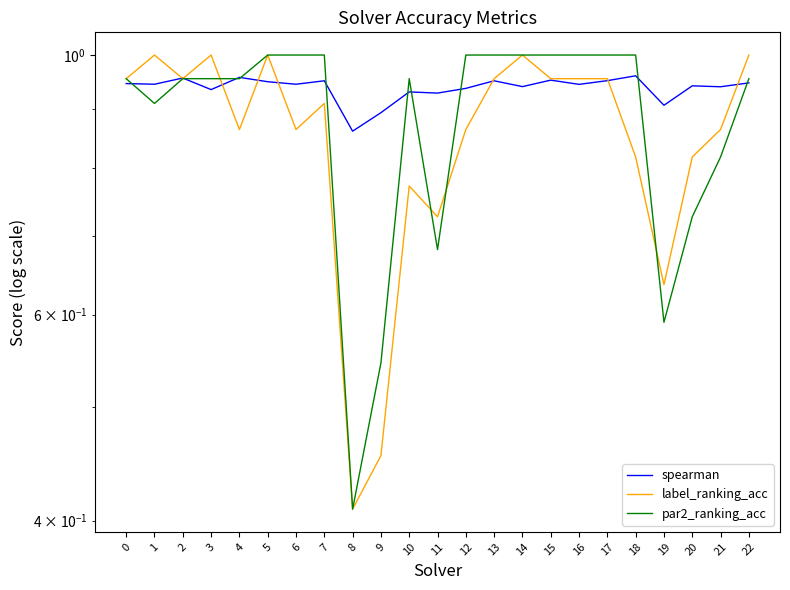

Is the value of spearman at 22 greater than the value of par2_ranking_acc at 22?

No